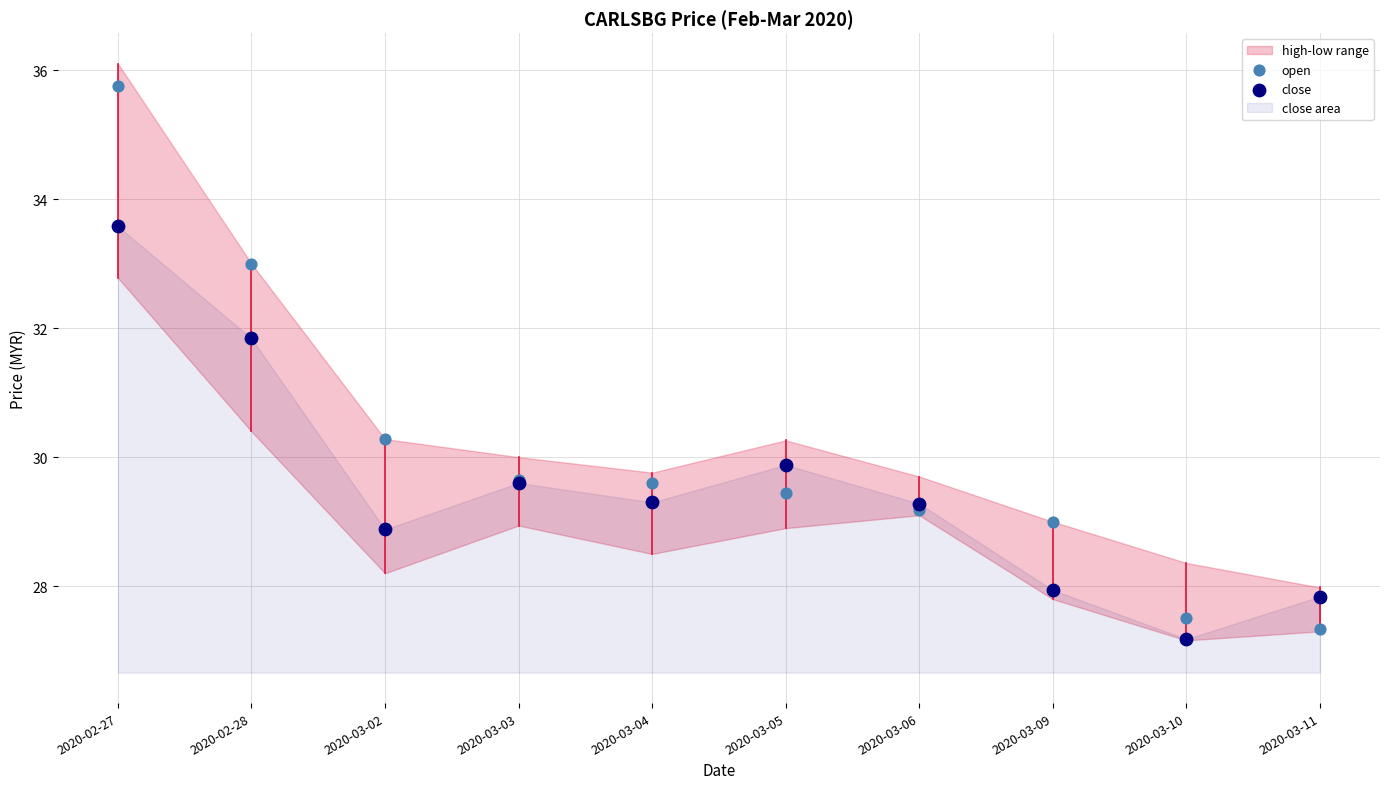

In the close series, what Y value is closest to 30?

29.9